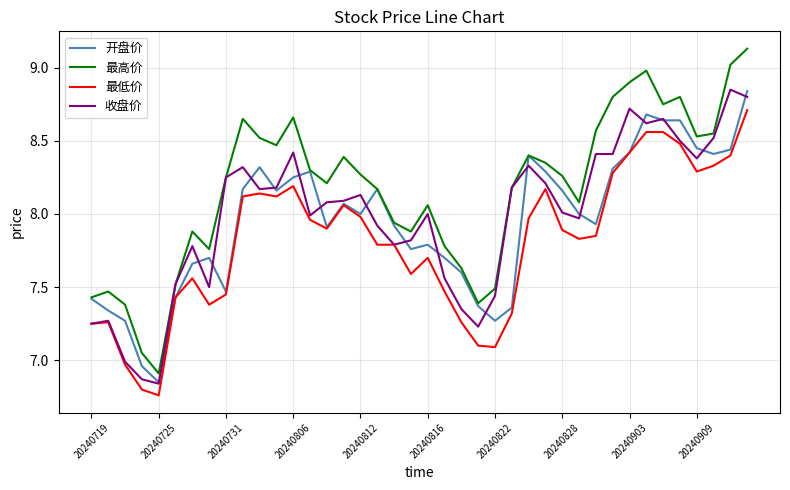

Which series has the largest total across all categories?

最高价